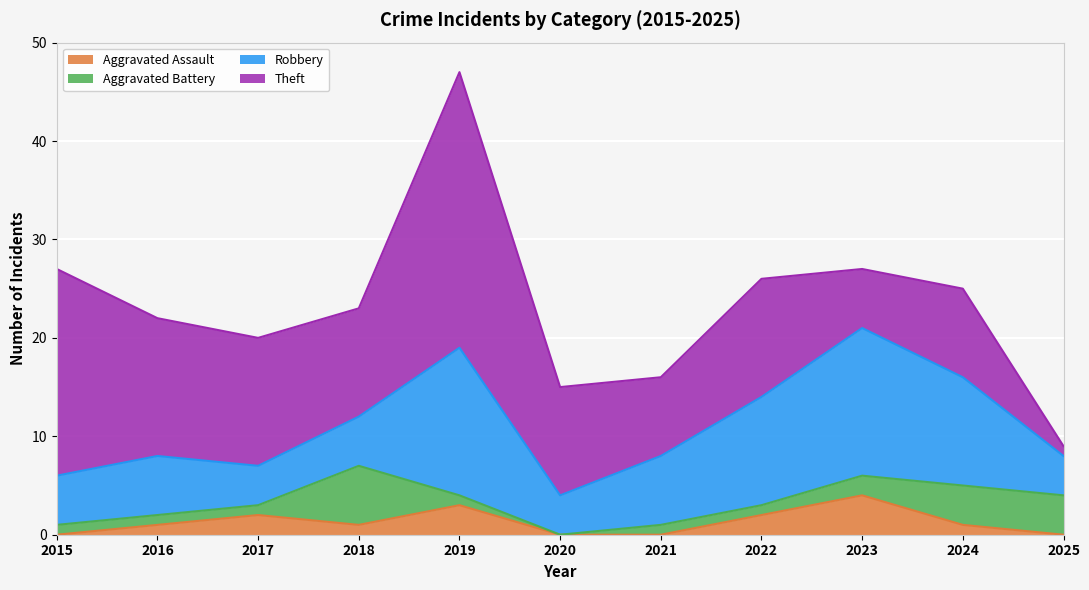

Which label corresponds to the largest value in the chart?

2019